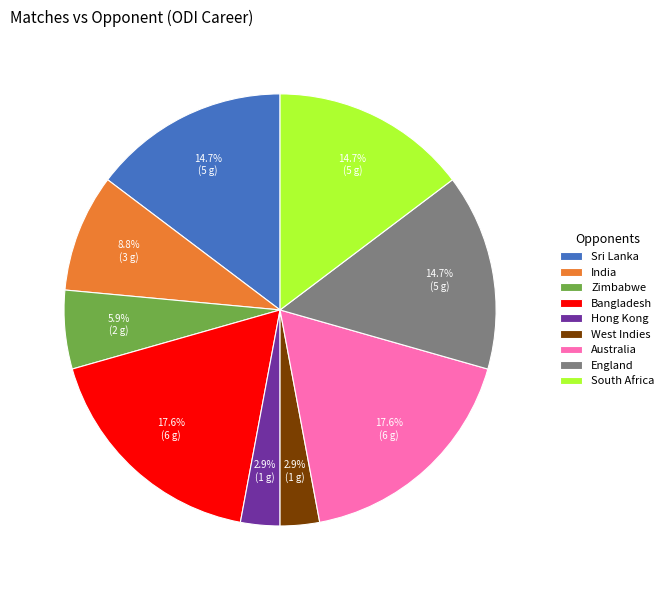

What portion of the pie excludes South Africa?

85.3%